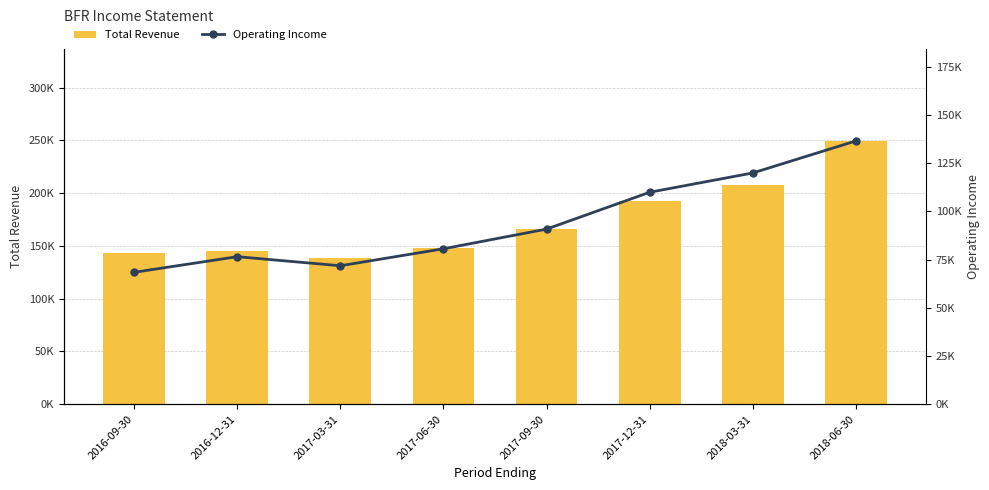

Reading left to right, extract all data points from this chart.

Total Revenue: 2016-09-30=143300	2016-12-31=145100	2017-03-31=138300	2017-06-30=147600	2017-09-30=165600	2017-12-31=192500	2018-03-31=207200	2018-06-30=249400
Operating Income: 2016-09-30=68400	2016-12-31=76500	2017-03-31=71800	2017-06-30=80600	2017-09-30=90800	2017-12-31=109900	2018-03-31=119900	2018-06-30=136500